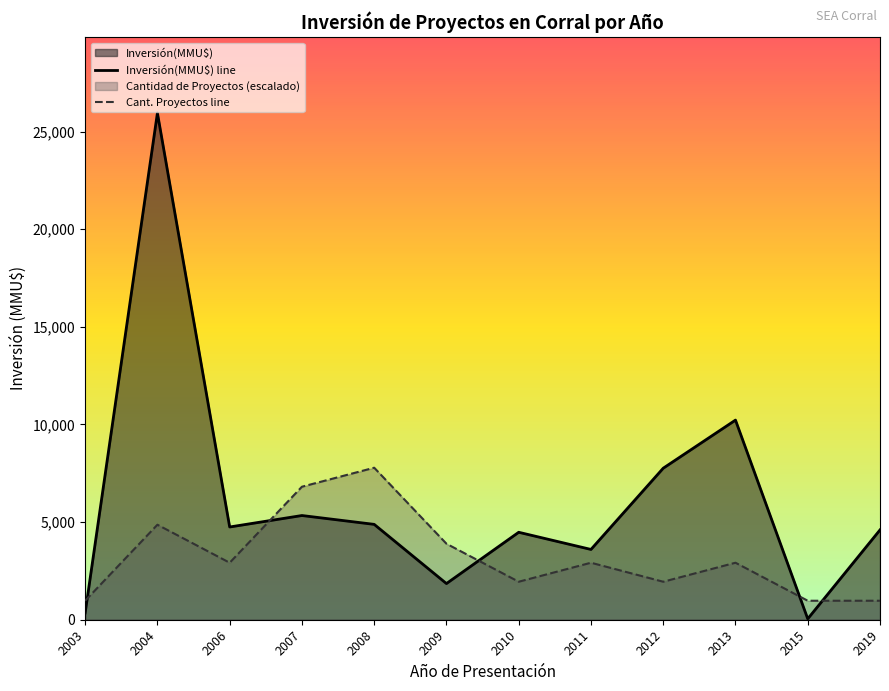

How many values in the Cant. Proyectos line series are below 2919?

5